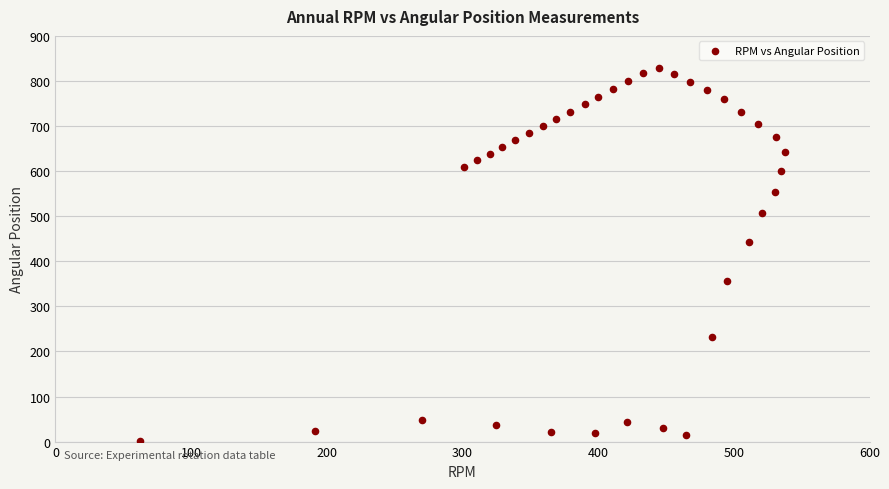

What Y value in the scatter plot is closest to 415?

442